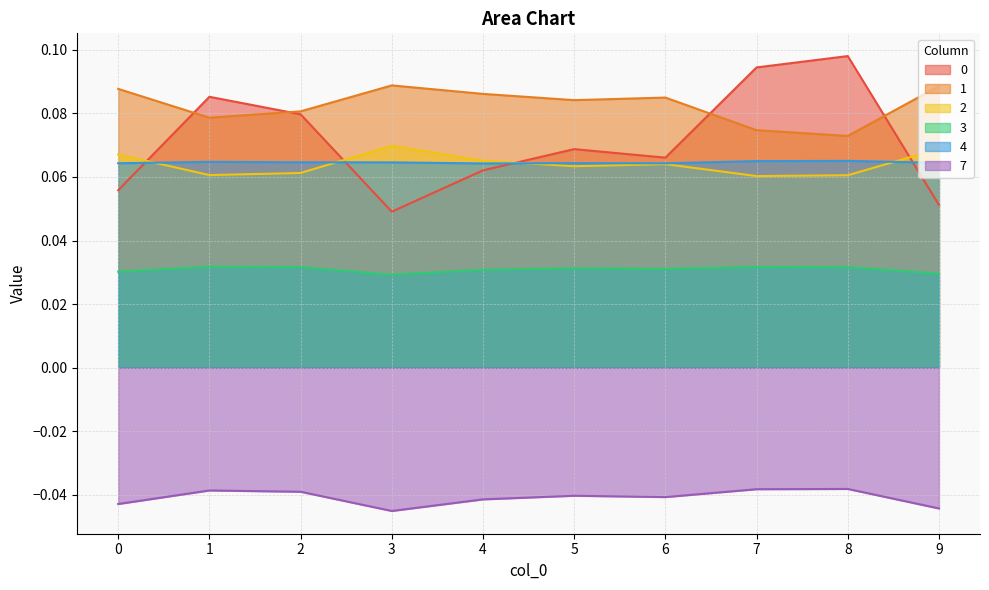

What is the maximum value shown in the chart?

0.1